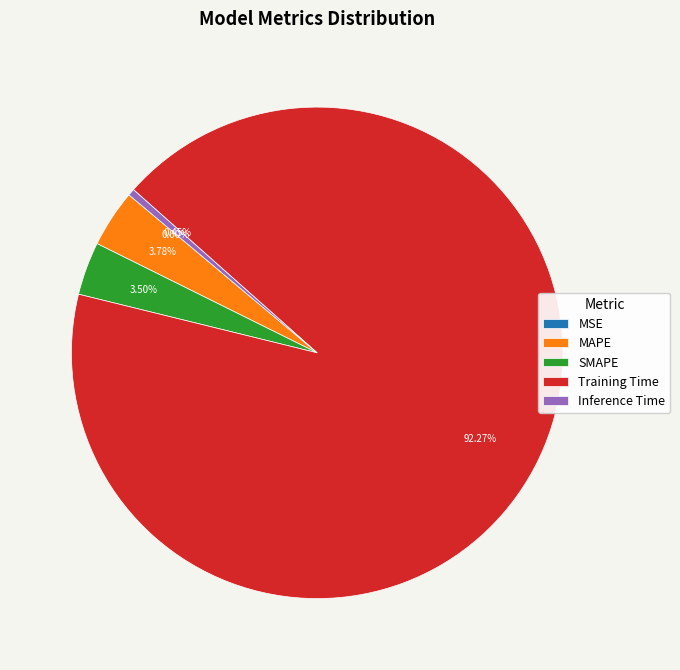

To the nearest percent, what is the average slice percentage?

20%